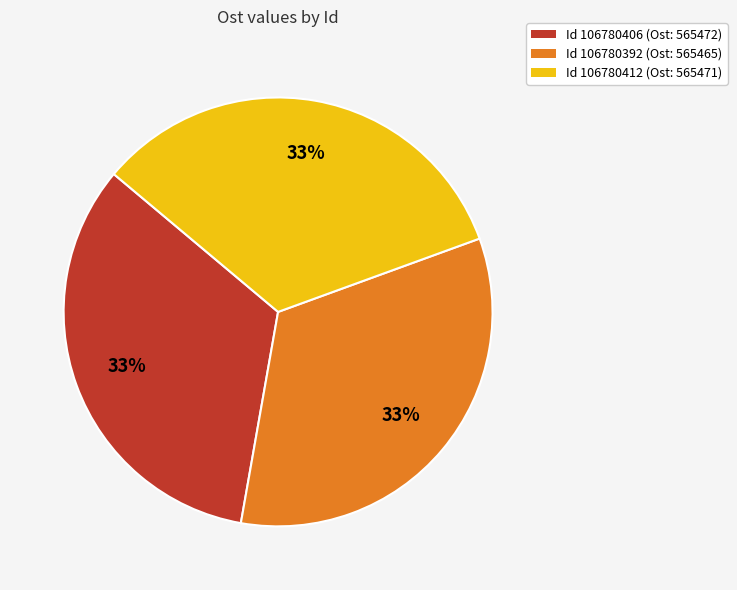

Is there any slice that represents more than half of the pie?

No